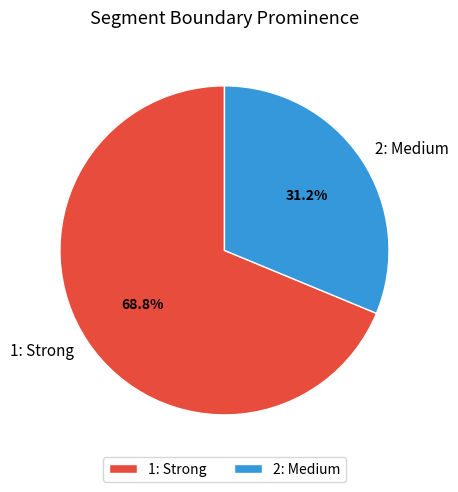

The 2: Medium slice represents 31% of the pie. True or false?

True